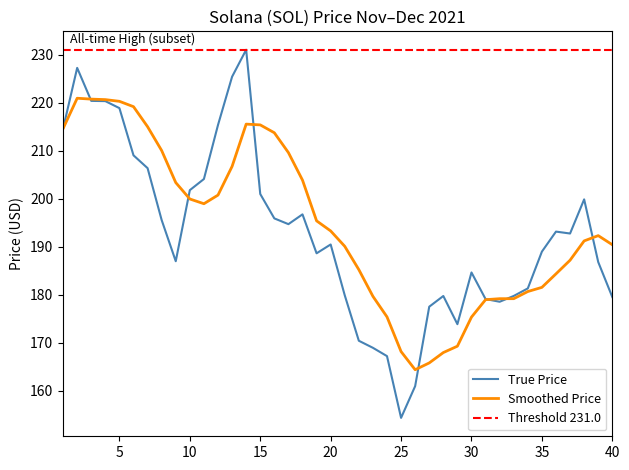

Reading left to right, what are all the values shown in this chart?

214.6	227.2	220.3	220.3	218.8	209.0	206.3	195.5	187.0	201.8	204.1	215.3	225.4	231.0	201.0	195.9	194.7	196.7	188.6	190.4	179.9	170.4	168.9	167.2	154.3	160.9	177.5	179.7	173.8	184.6	179.1	178.5	179.7	181.3	189.0	193.1	192.7	199.8	186.8	179.5